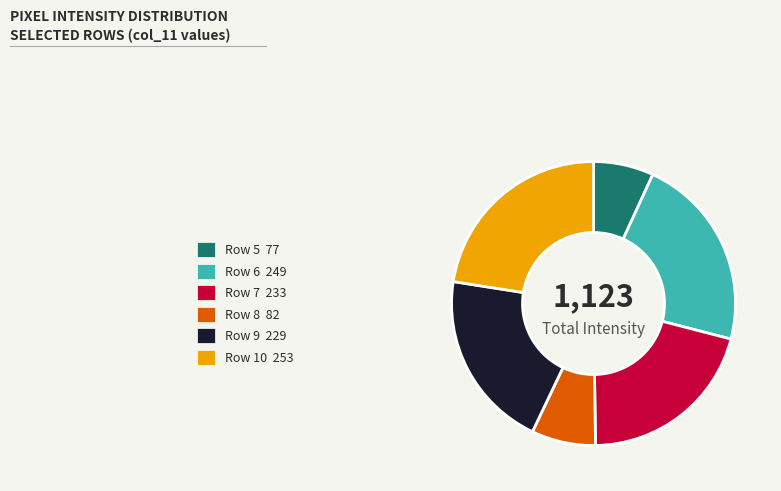

Does any single category account for the majority?

No